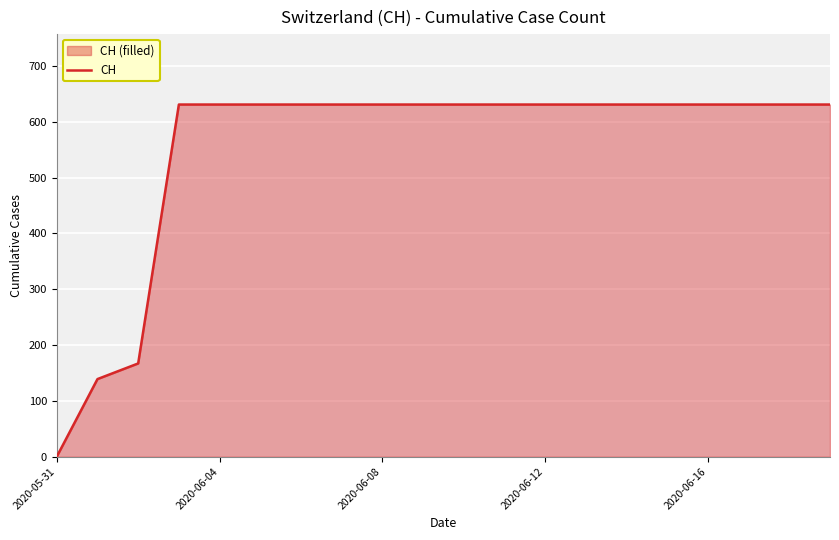

What is the difference between the maximum and minimum values?

631